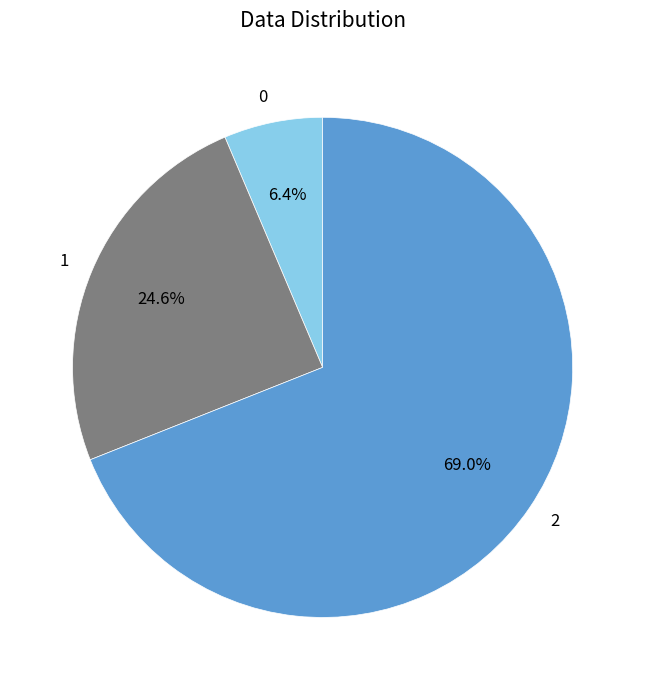

Count the number of slices in the pie.

3